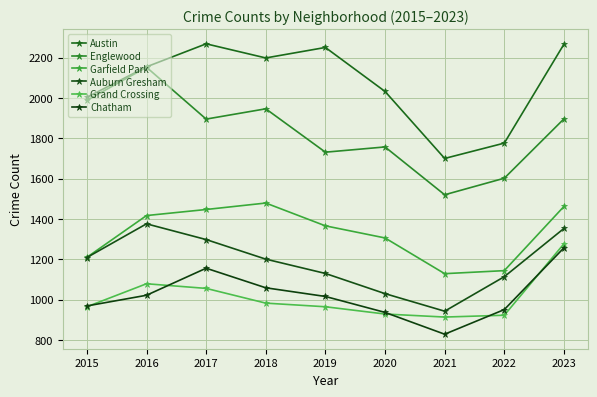

True or false: Auburn Gresham and Grand Crossing cross at least once.

False